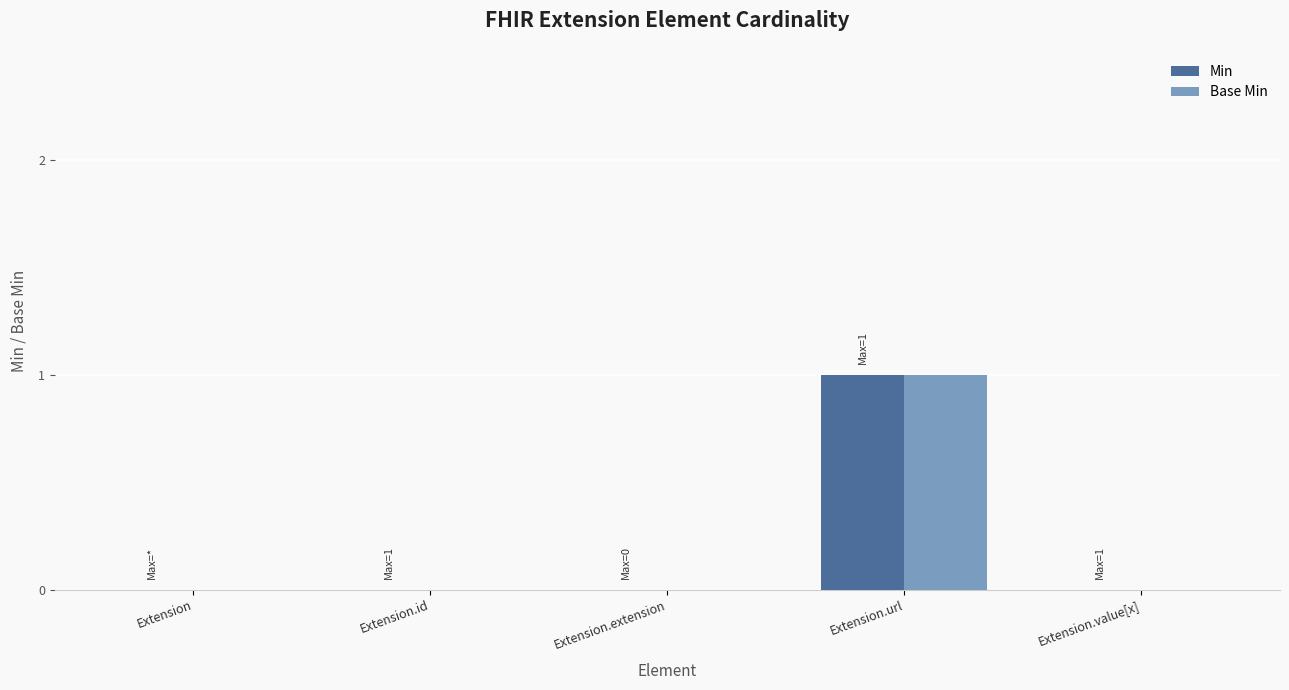

Is it true that Base Min equals 1 at Extension.id?

False